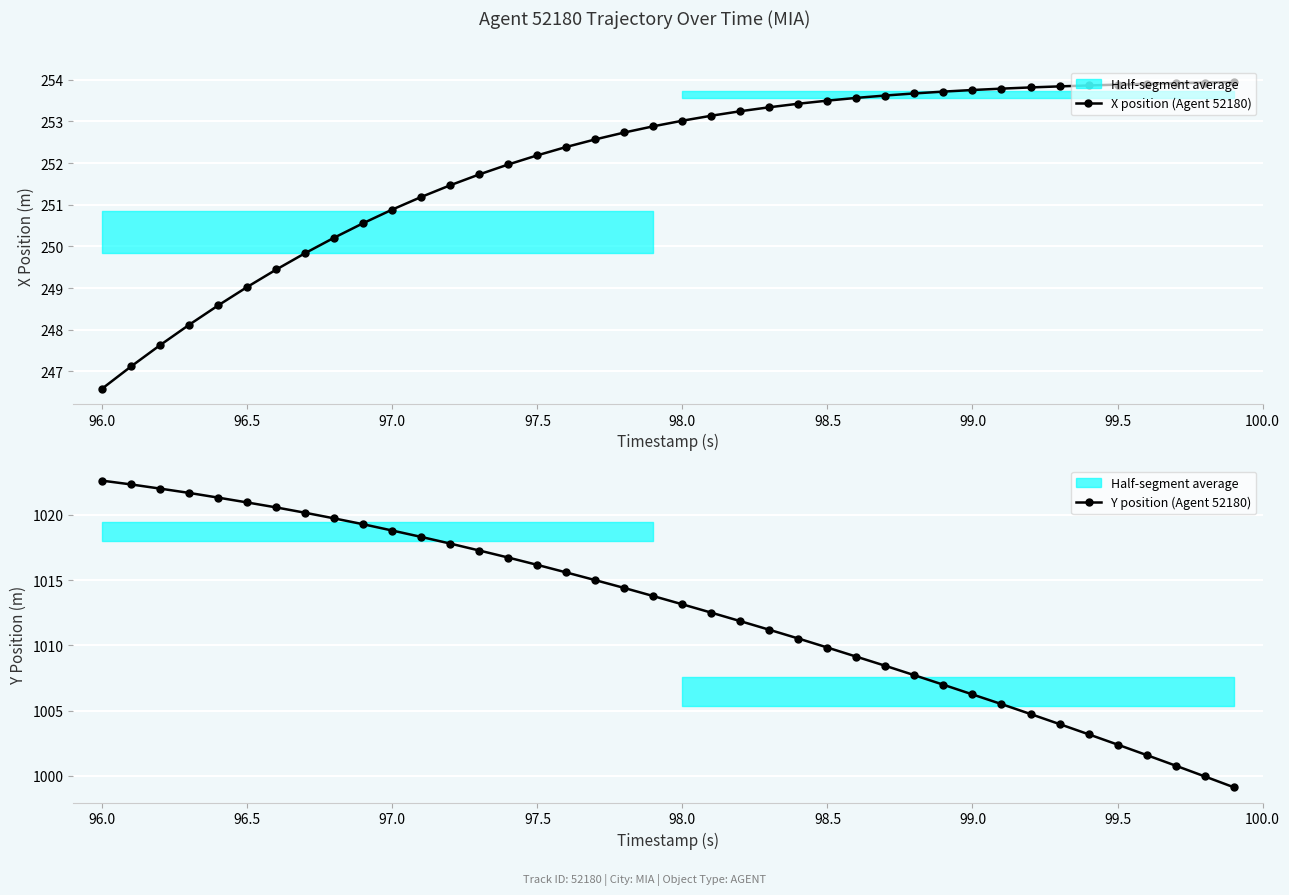

At which label does Y position (Agent 52180) reach its peak?

96.0